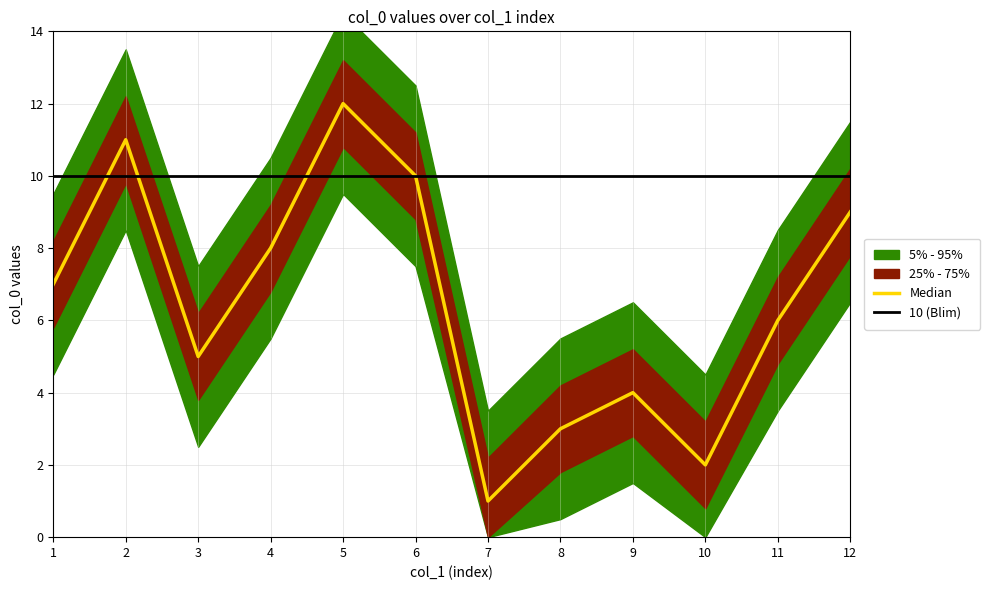

Which label corresponds to the largest value in the chart?

5